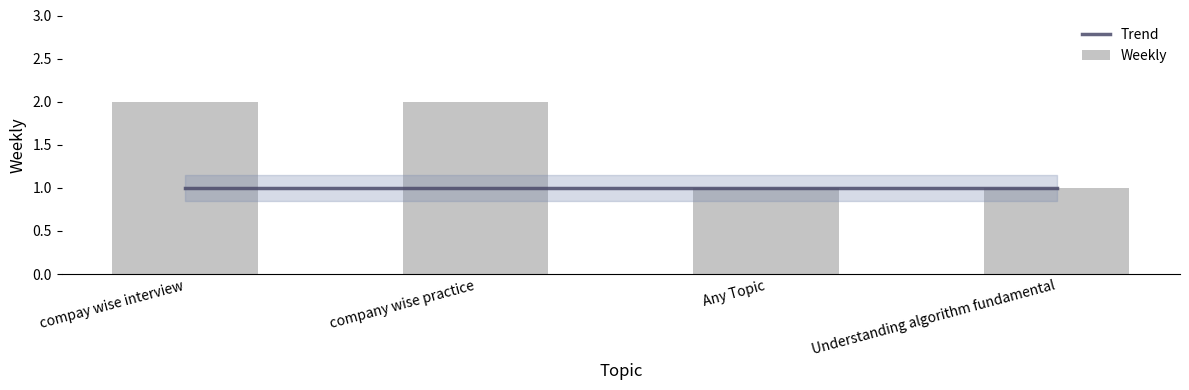

Reading left to right, transcribe all the data shown in this chart.

Trend: compay wise interview=1	company wise practice=1	Any Topic=1	Understanding algorithm fundamental=1
Weekly: compay wise interview=2	company wise practice=2	Any Topic=1	Understanding algorithm fundamental=1